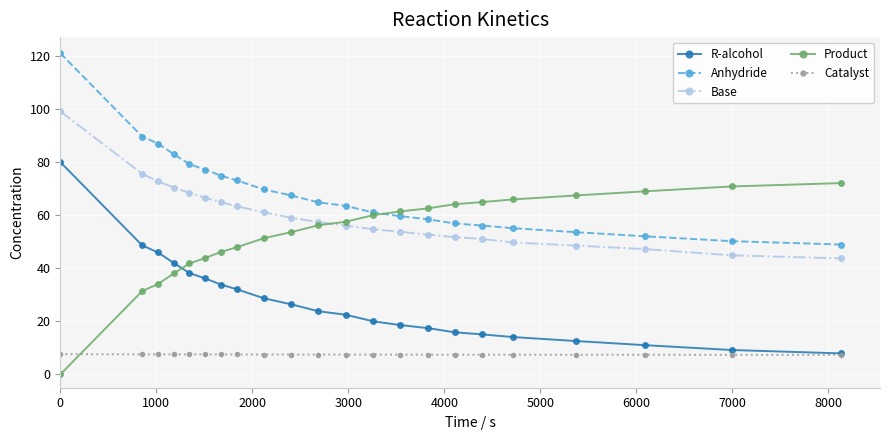

Is this an area chart (filled region under the line)?

No